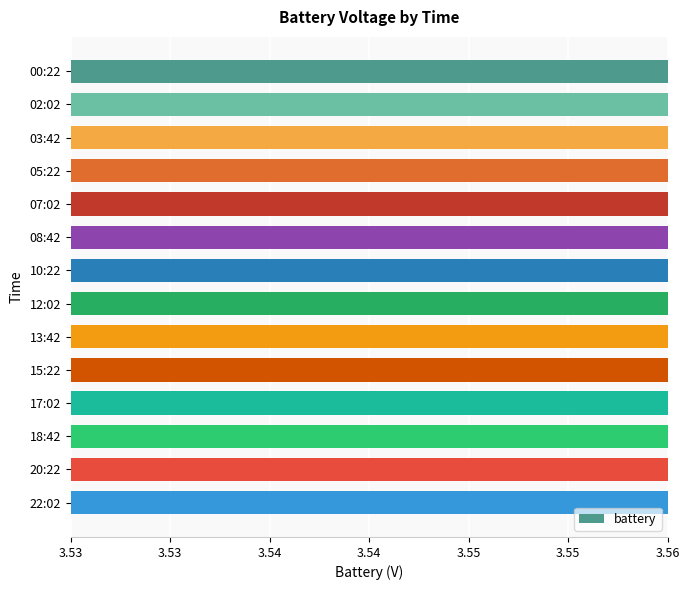

What is the sum of all values?

49.6